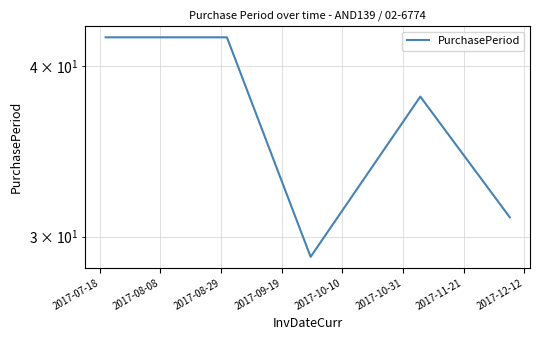

At which category does the chart reach its peak across all series?

2017-07-18